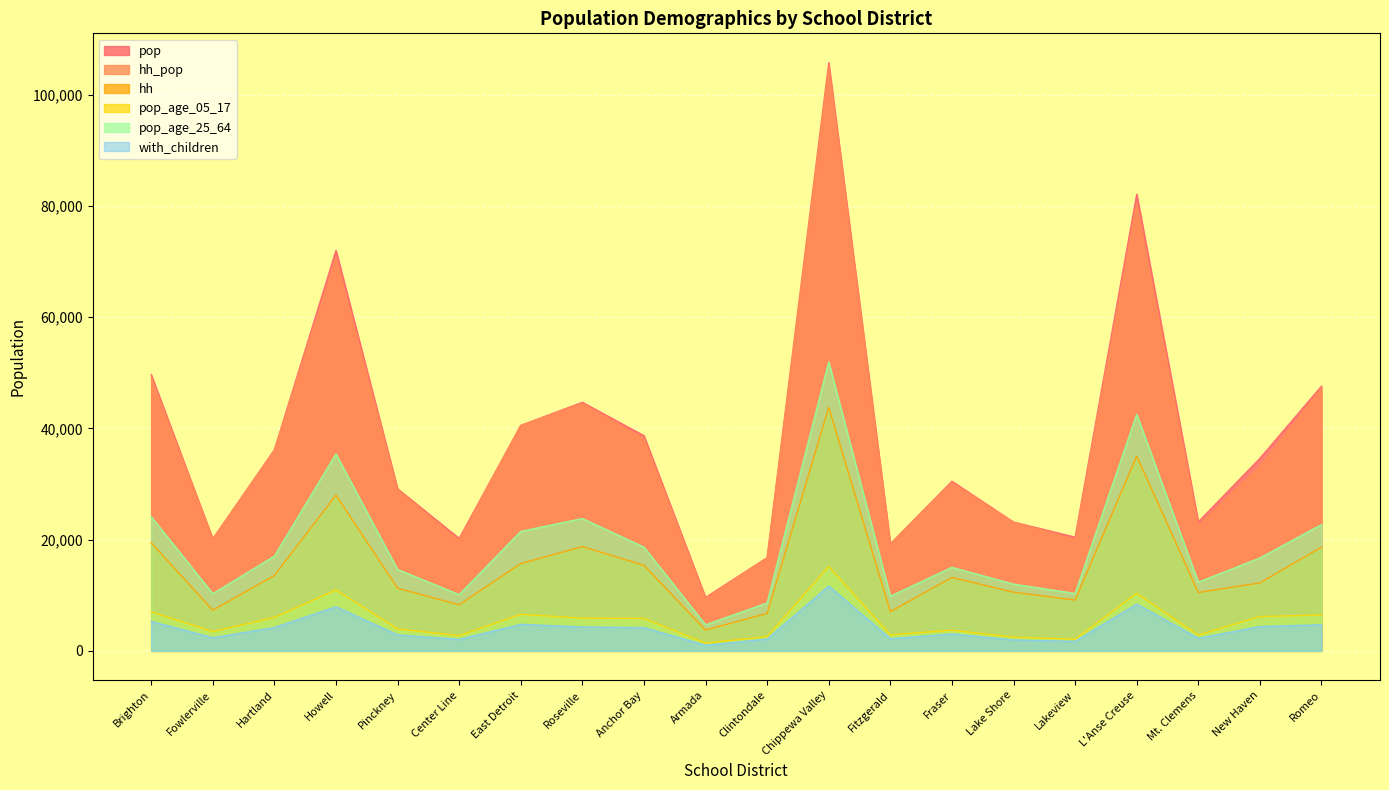

How many values in the hh_pop series are below 33194?

10